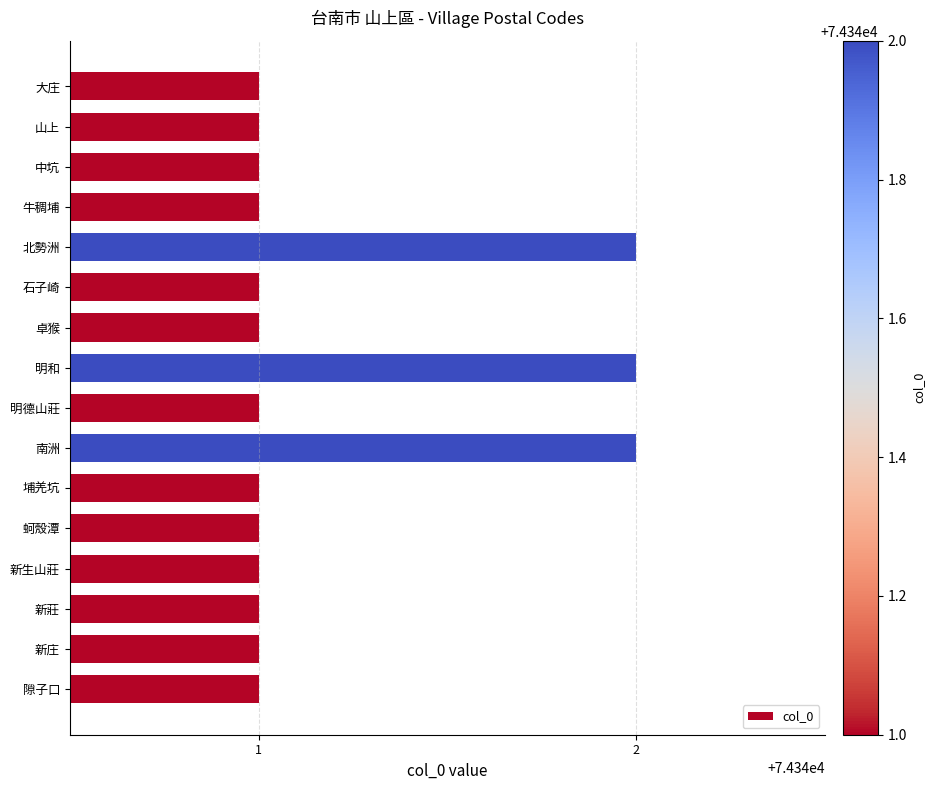

What is the average value?

74341